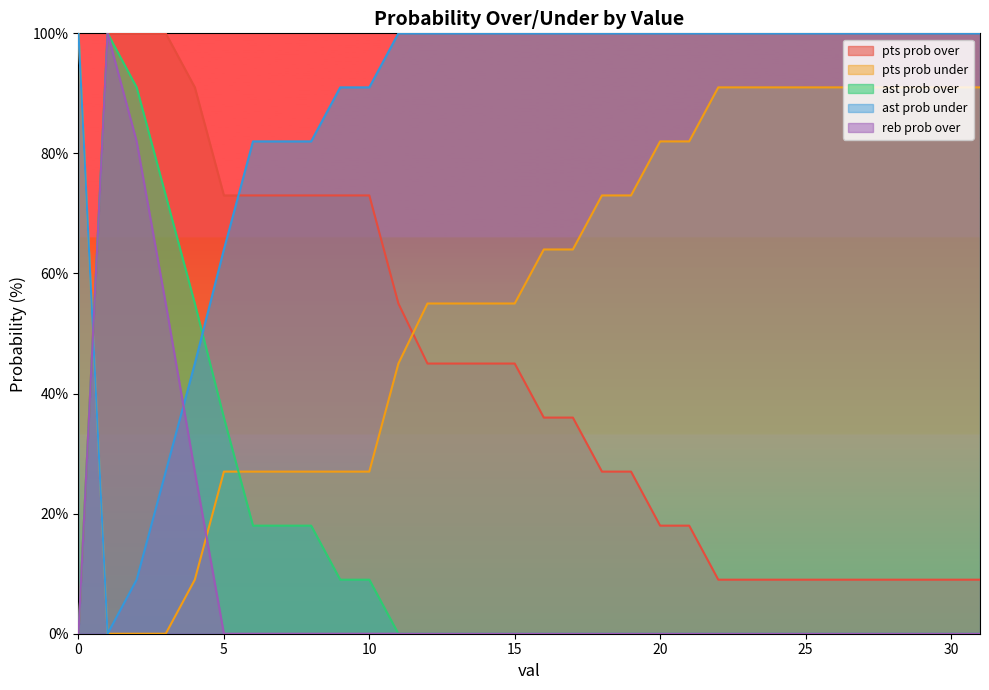

What is the maximum value for pts prob under?

100